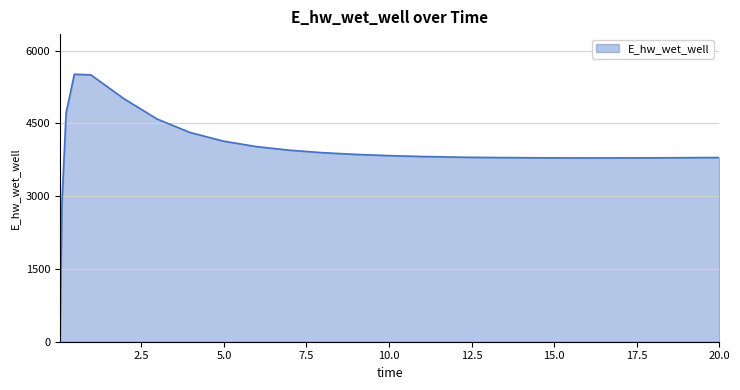

What is the difference between the maximum and minimum values?

5513.1